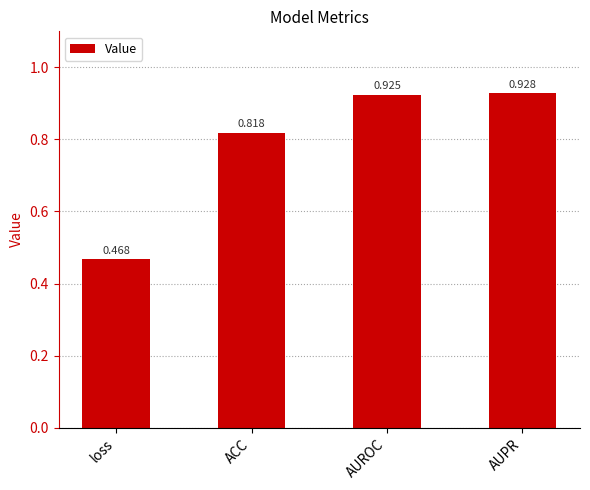

Which label corresponds to the smallest value in the chart?

loss